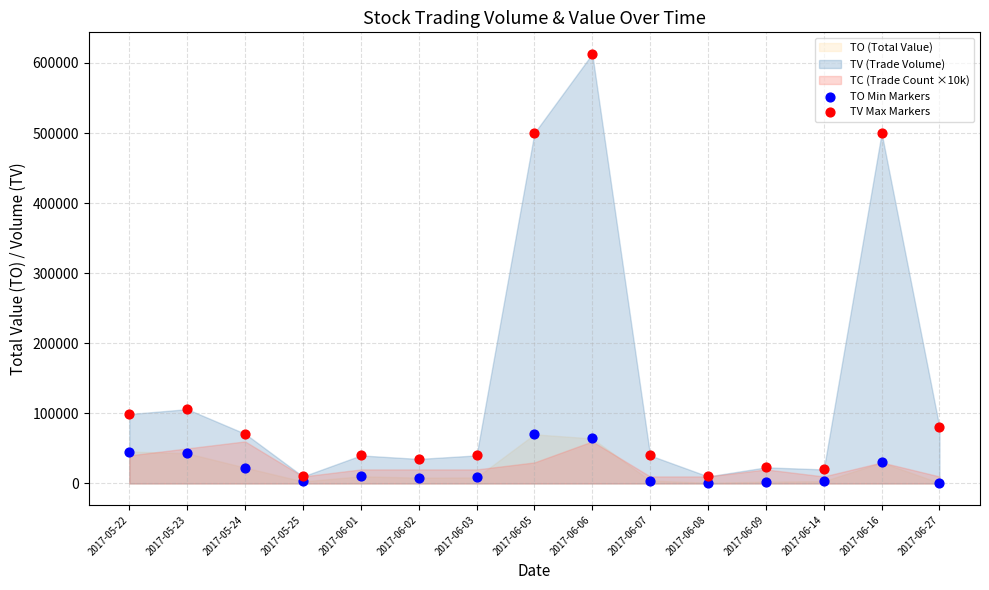

Across all data points, what is the range of Y values (max minus min)?

612200